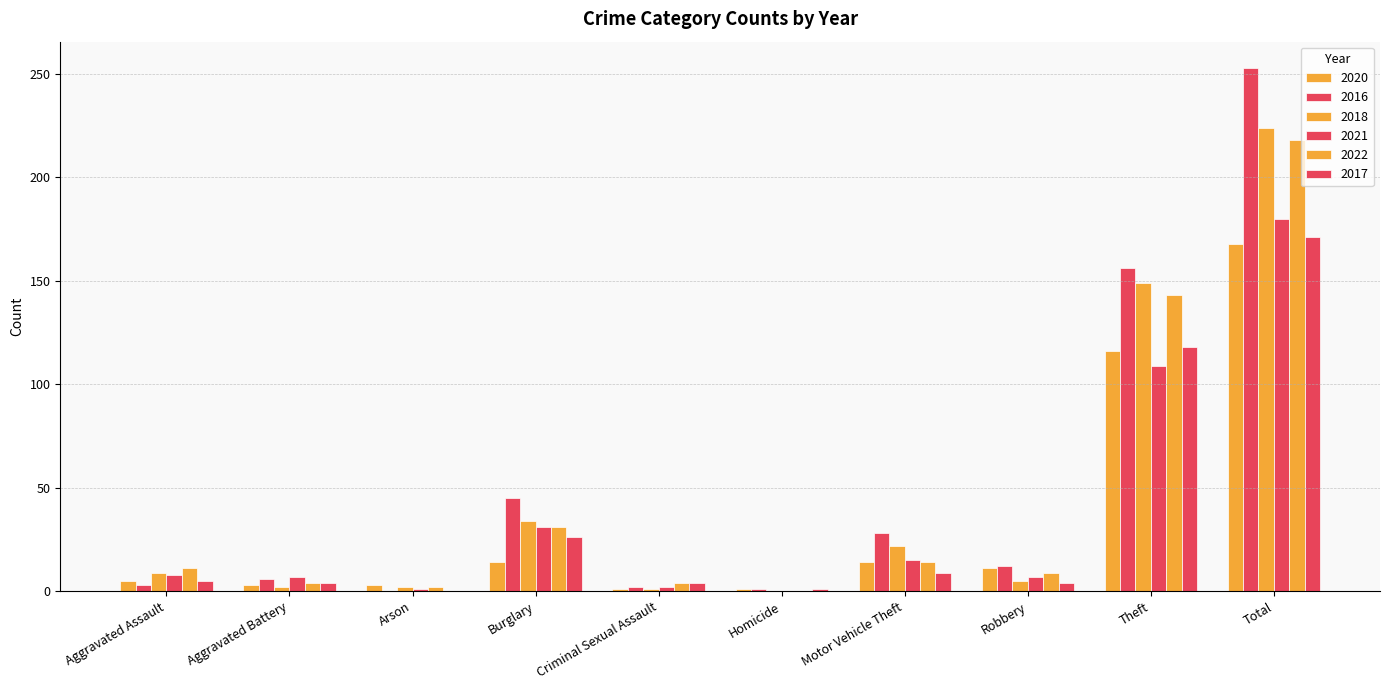

What is the value of the 2017 bar at the 9th from the left?

118